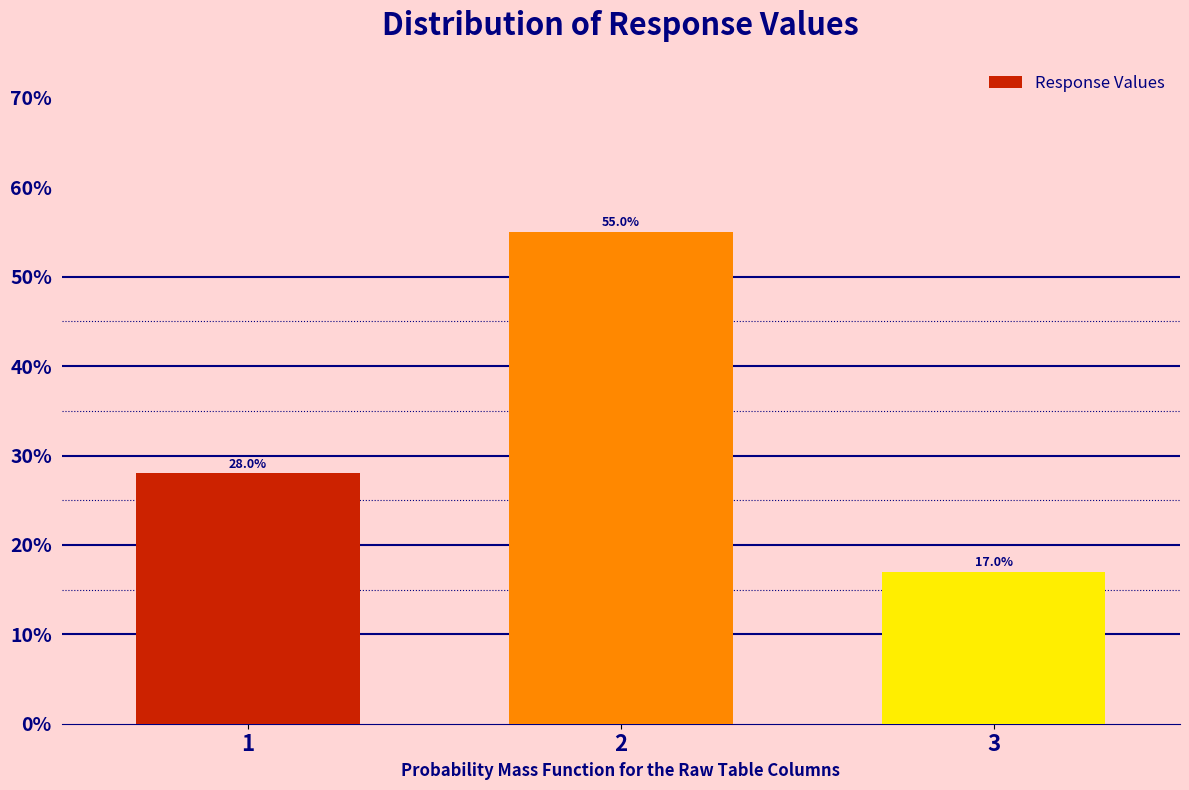

Reading right to left, what are all the values shown in this chart?

17.0	55.0	28.0